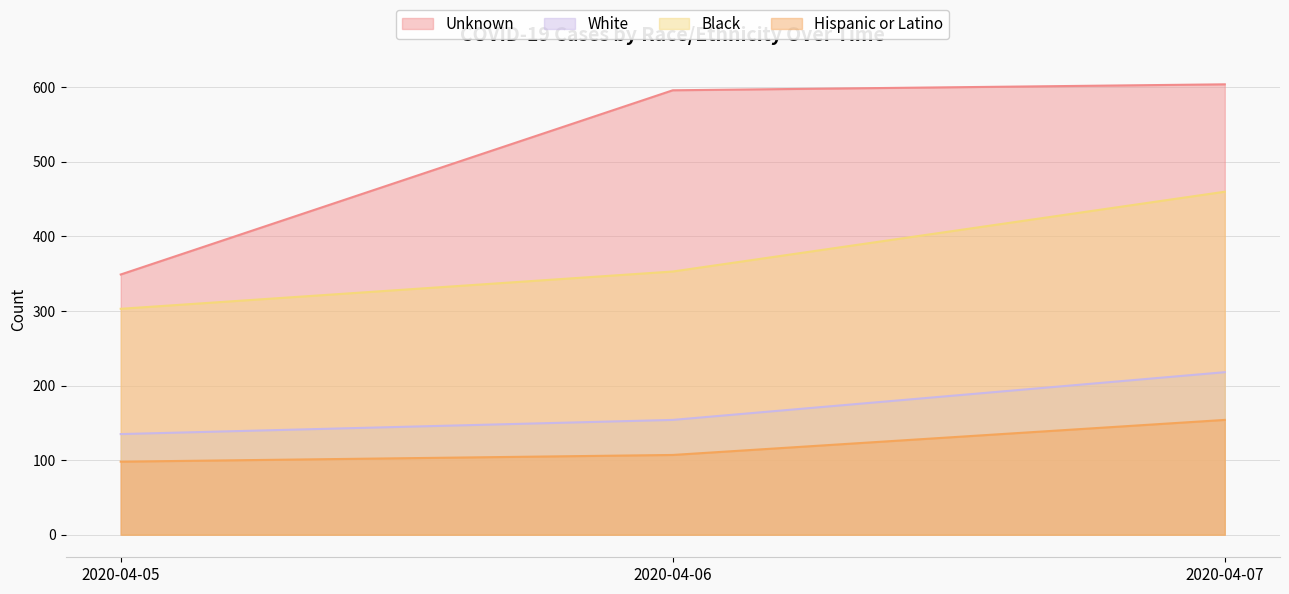

How many values in the Unknown series exceed 596?

1